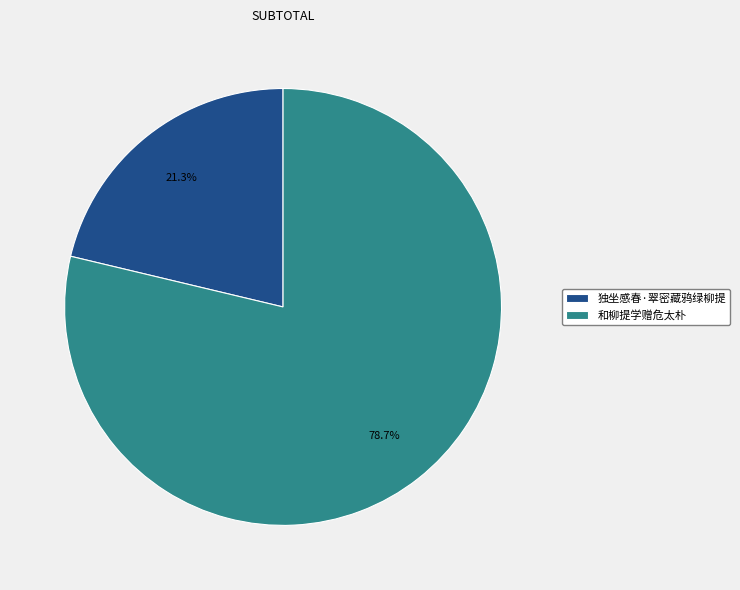

Is it true that 独坐感春·翠密藏鸦绿柳提 is 9% of the pie?

False